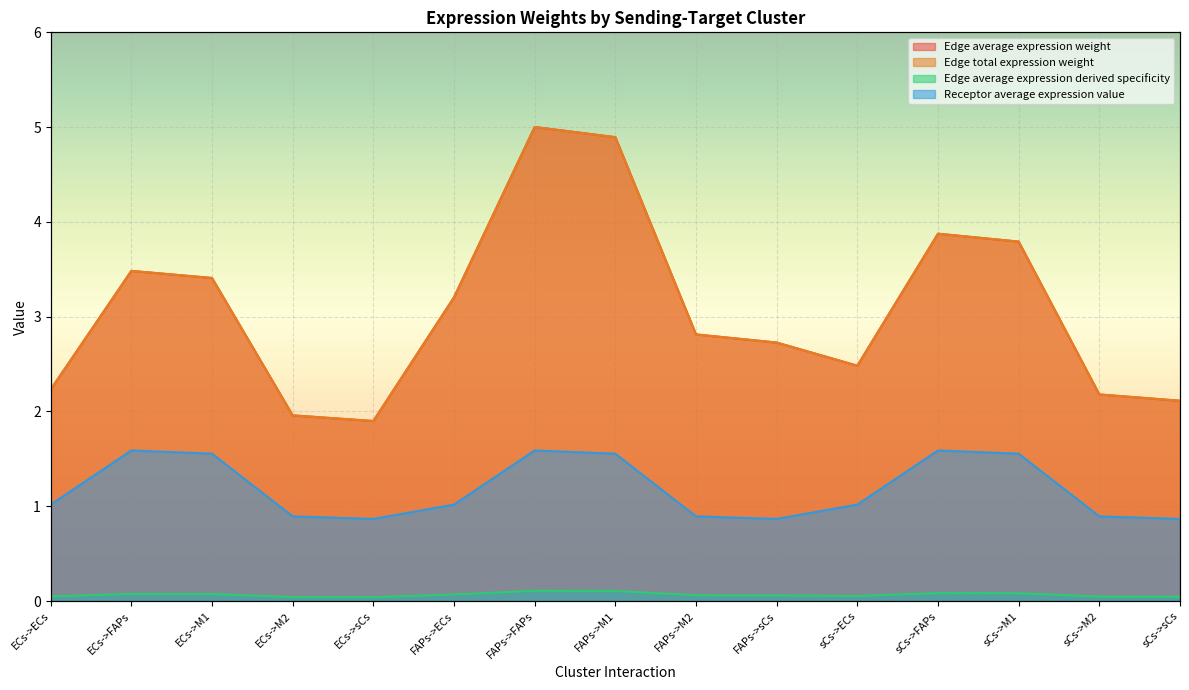

In Receptor average expression value, how many points are lower than both neighbors (excluding endpoints)?

2